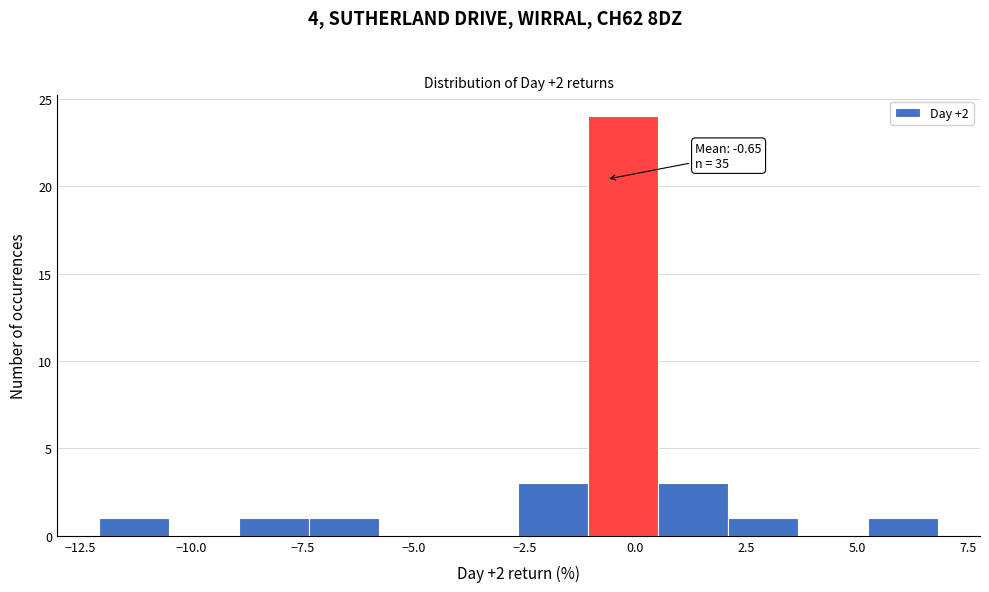

Around what value on the x-axis is the tallest bar? Give the approximate position of its centre, as read against the axis.

-0.5